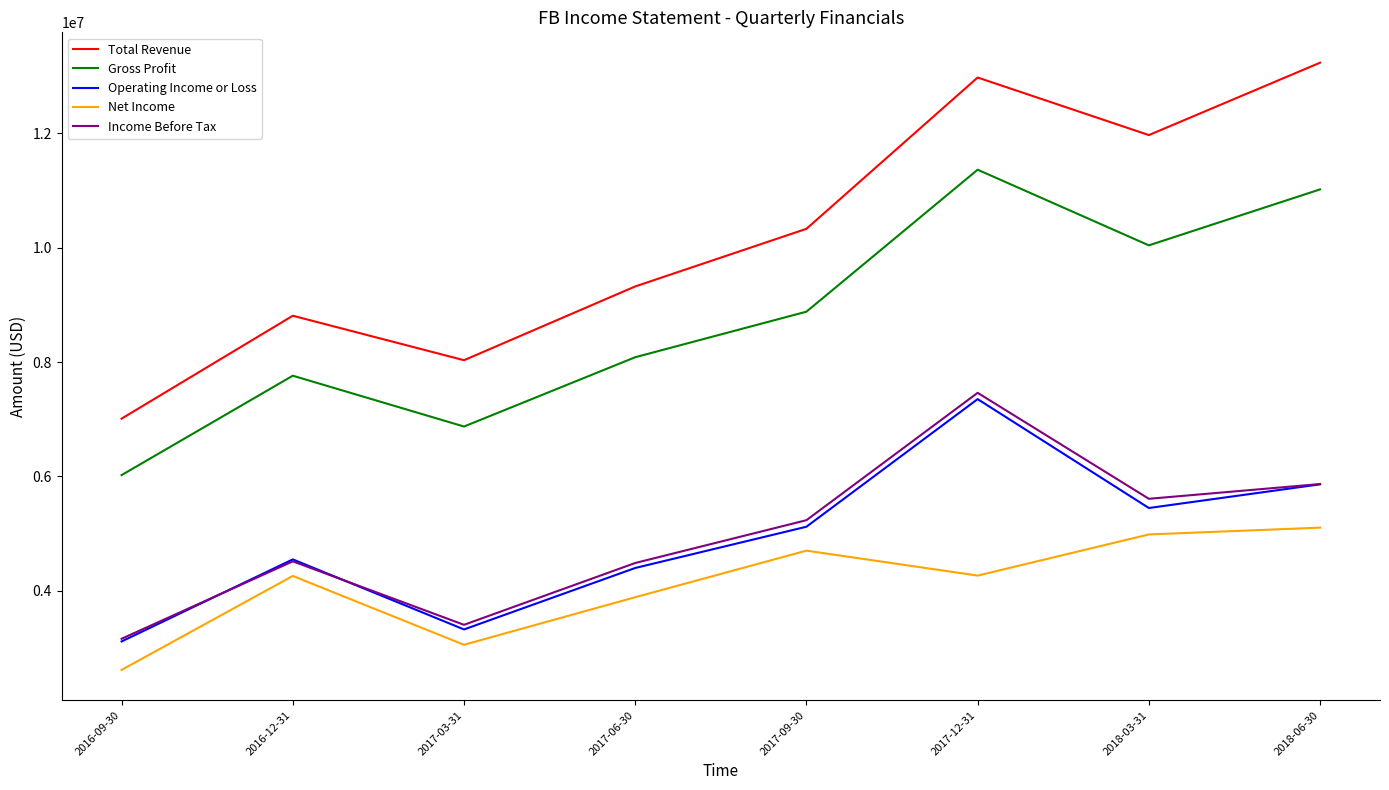

How many interior local peaks does the Net Income series have?

2